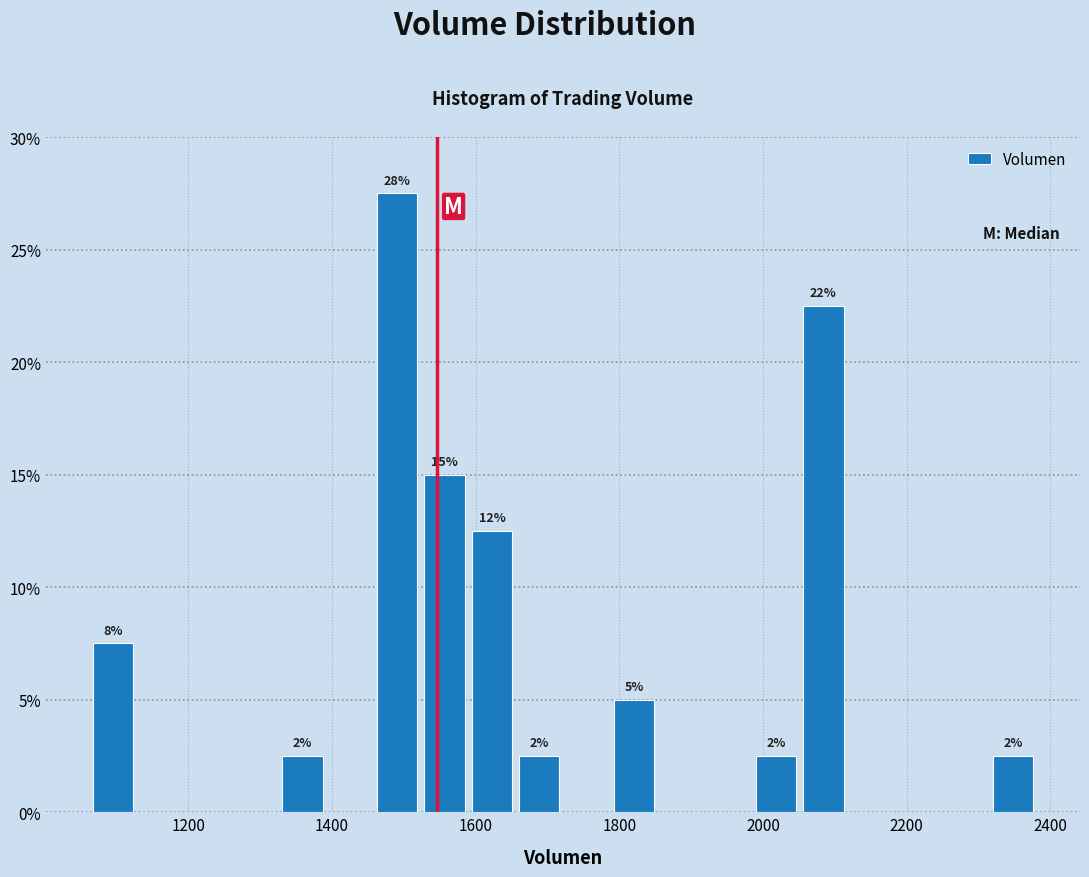

Around what value on the x-axis is the tallest bar? Give the approximate position of its centre, as read against the axis.

1500